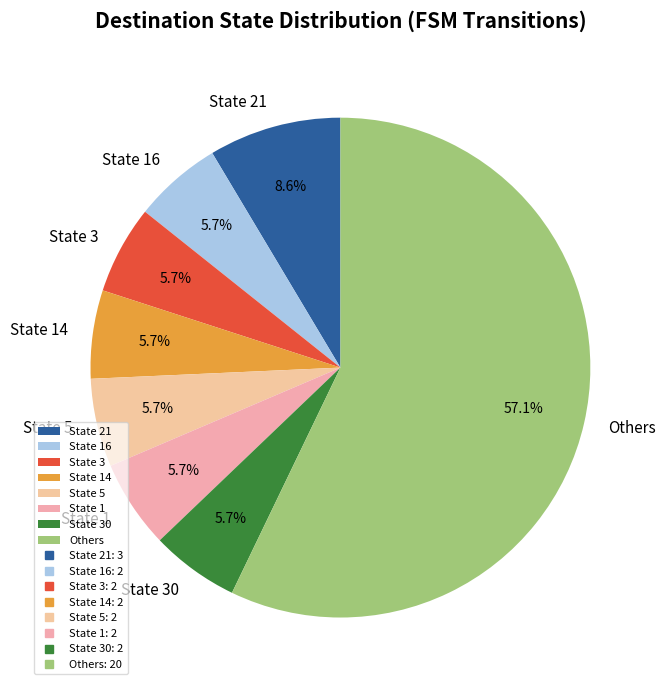

What is the total percentage of State 16 and State 21?

14.3%